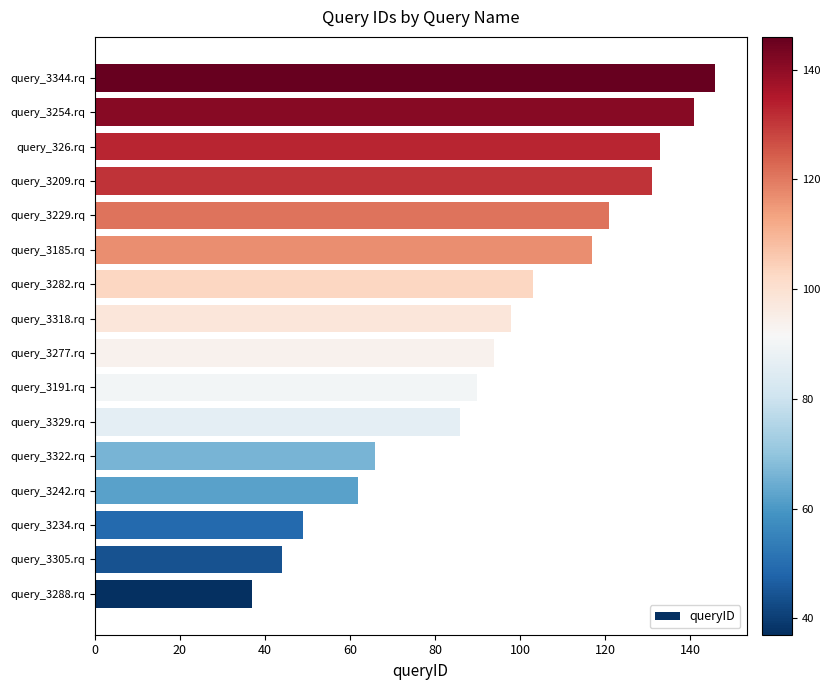

Rank the categories by value from lowest to highest.

query_3288.rq, query_3305.rq, query_3234.rq, query_3242.rq, query_3322.rq, query_3329.rq, query_3191.rq, query_3277.rq, query_3318.rq, query_3282.rq, query_3185.rq, query_3229.rq, query_3209.rq, query_326.rq, query_3254.rq, query_3344.rq